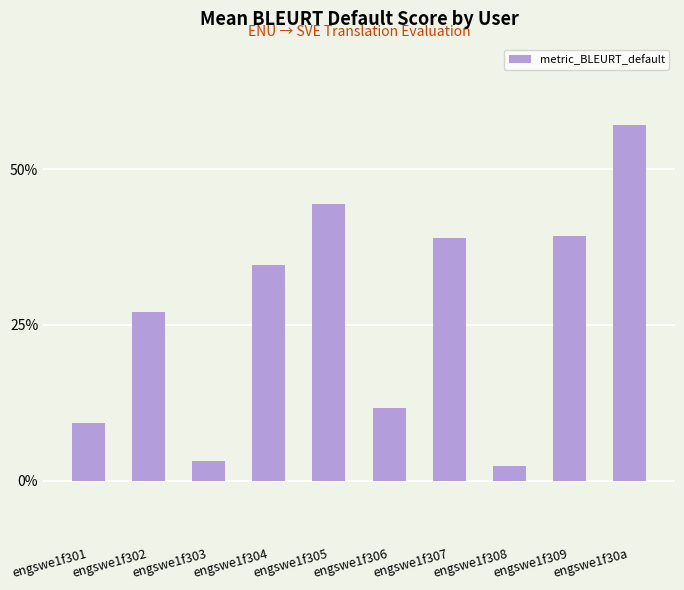

Are the bars grouped side by side (vs. stacked)?

No